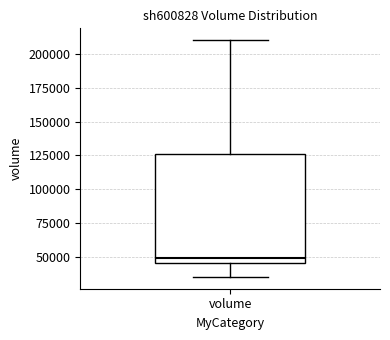

Where does the median line of the box for volume sit on the y-axis? The values are not printed on the chart, so give them approximately, as read against the axis.

50000